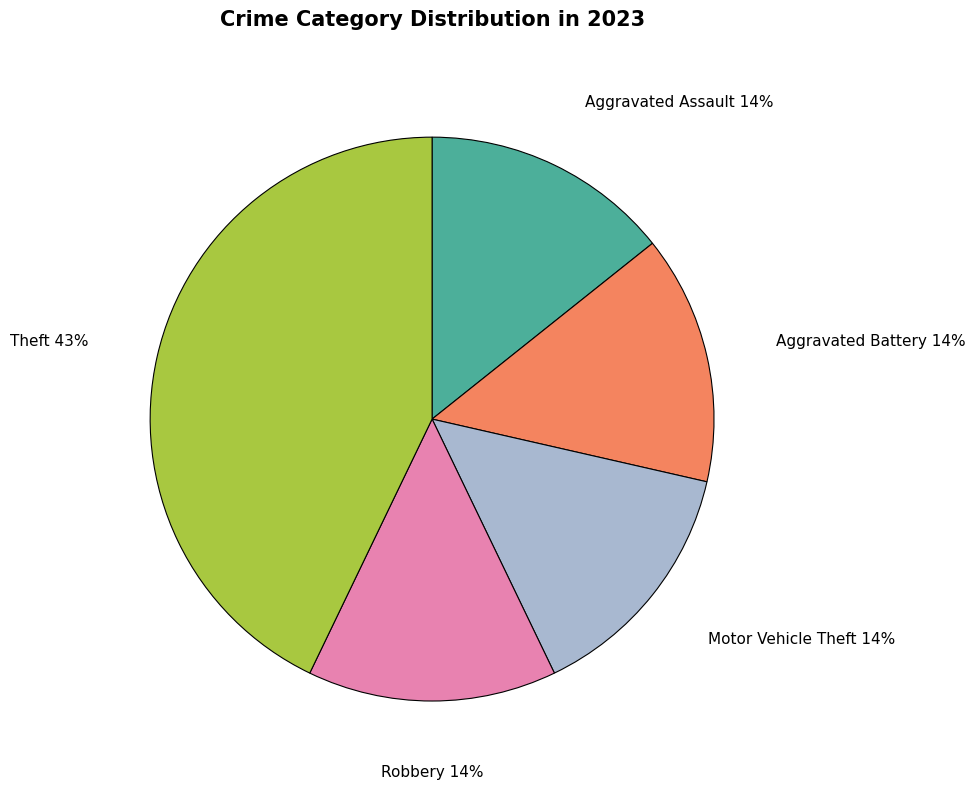

Combined, do Motor Vehicle Theft and Theft account for over 50%?

Yes